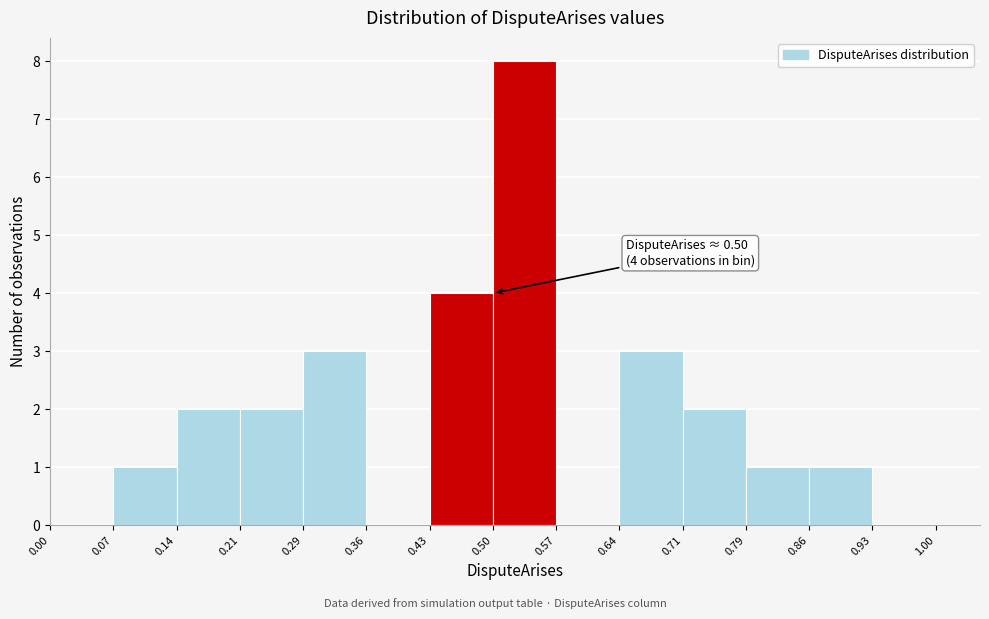

Which range on the x-axis has the tallest bar?

0.50 to 0.57